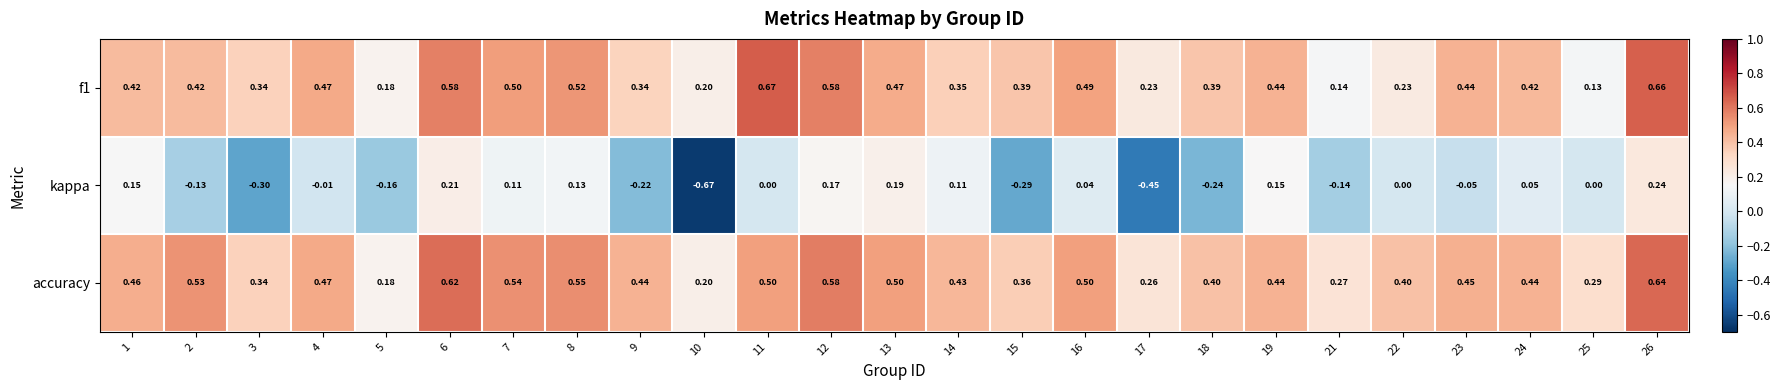

Which series has the largest total across all categories?

accuracy